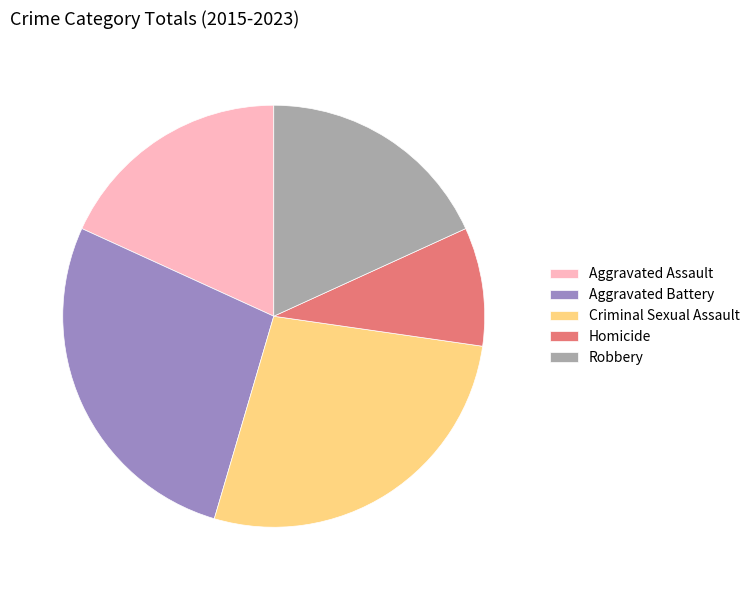

Is there a majority slice in this chart?

No